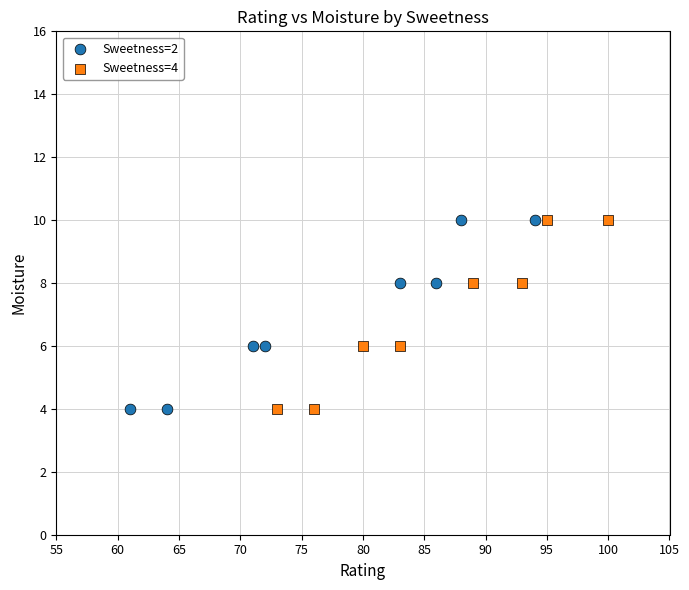

What are all the series names shown in the legend?

Sweetness=2, Sweetness=4